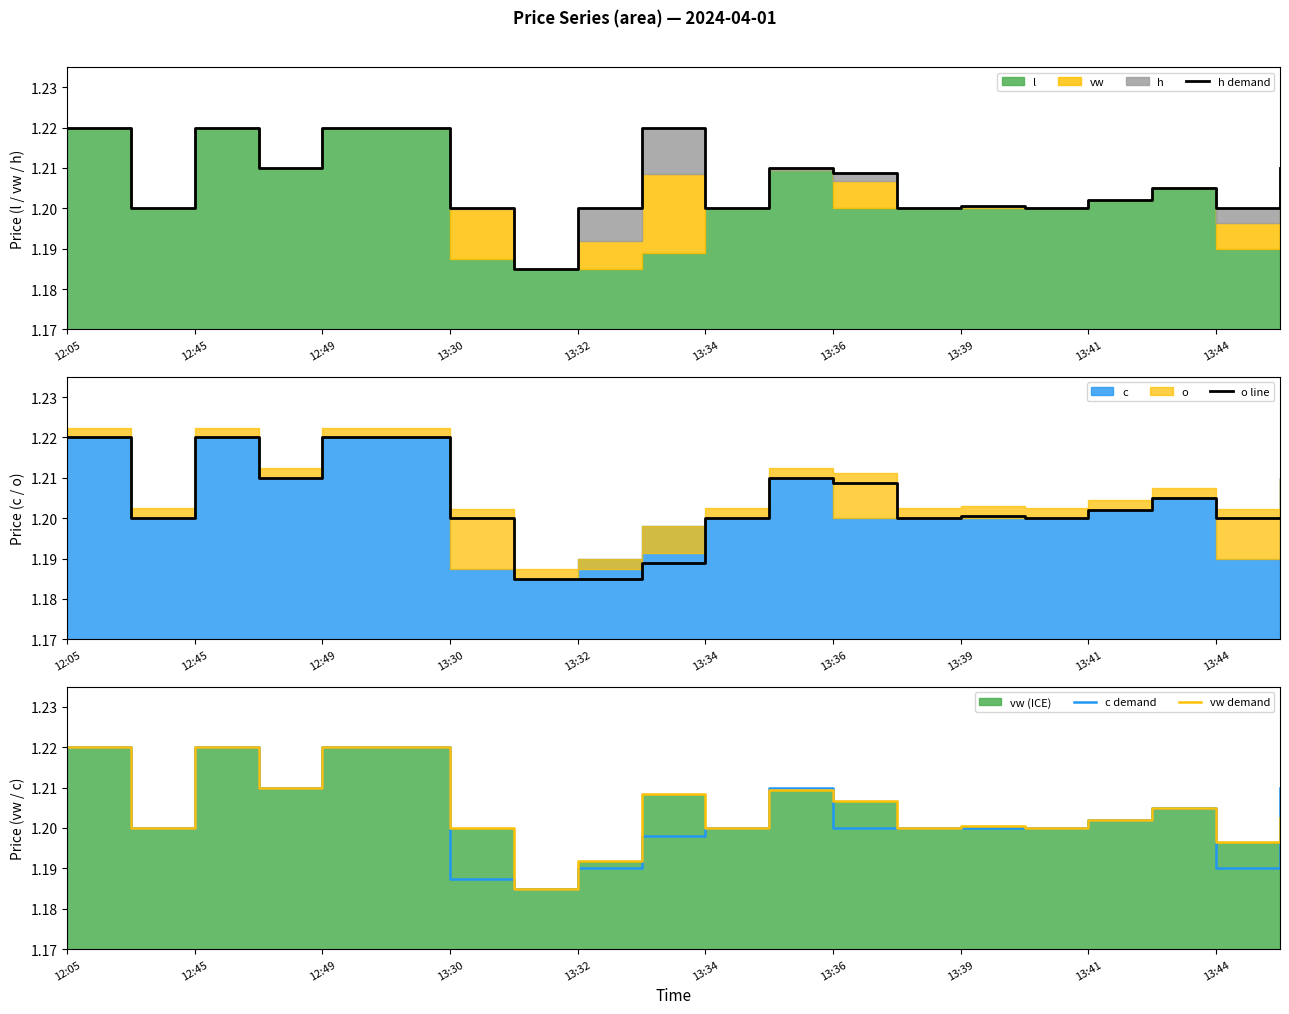

Count the vw demand values in the range 1 to 2.

20